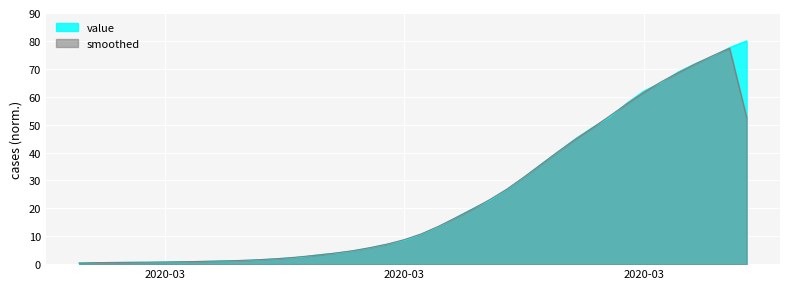

What position from the left is 2020-03-02?

5